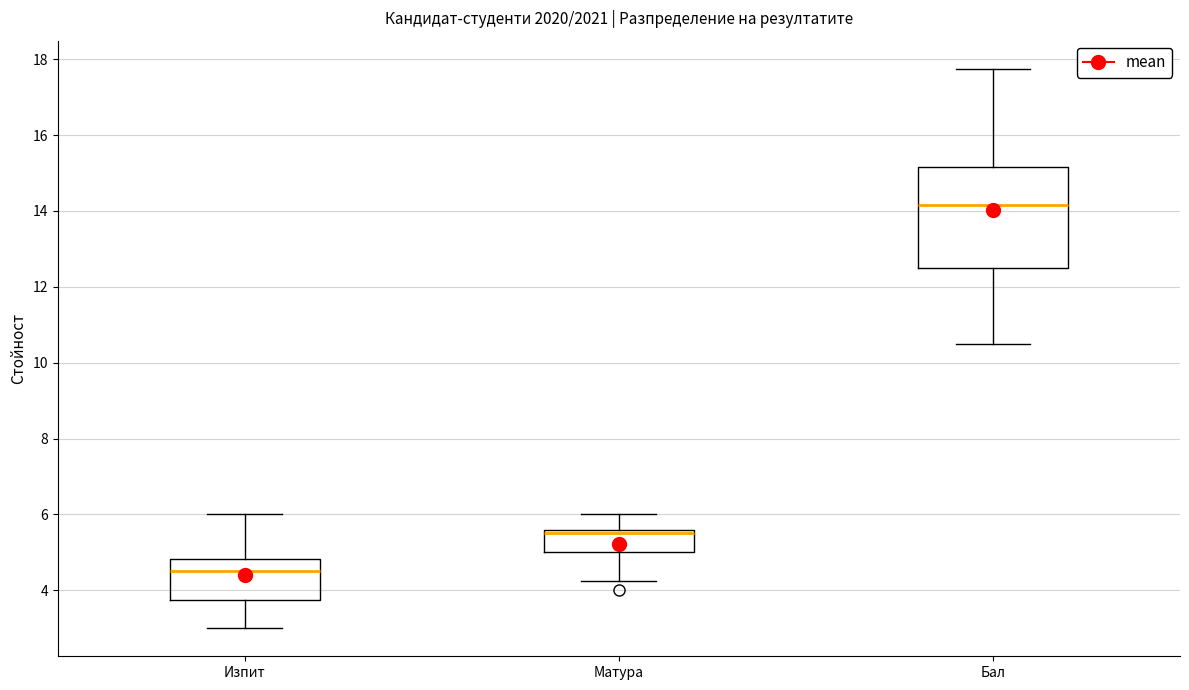

Which box's median line is the lowest?

Изпит